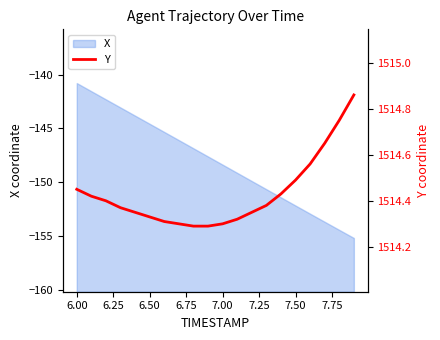

What is the value of the 1st point from the left?

1514.5